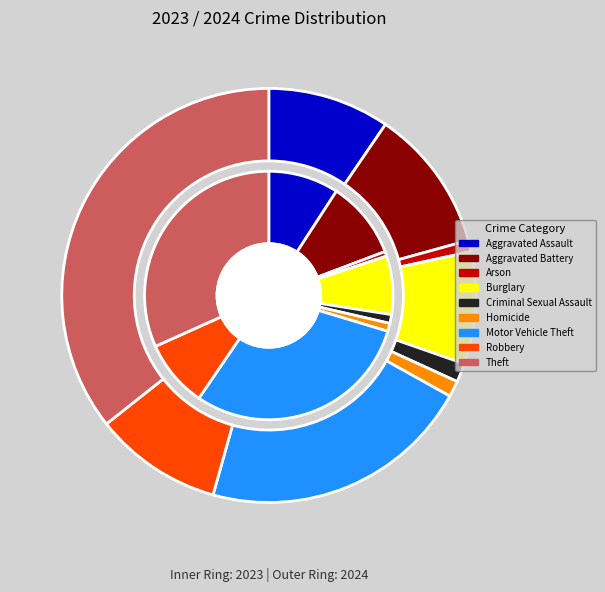

To the nearest percent, what portion does 5 represent?

1%